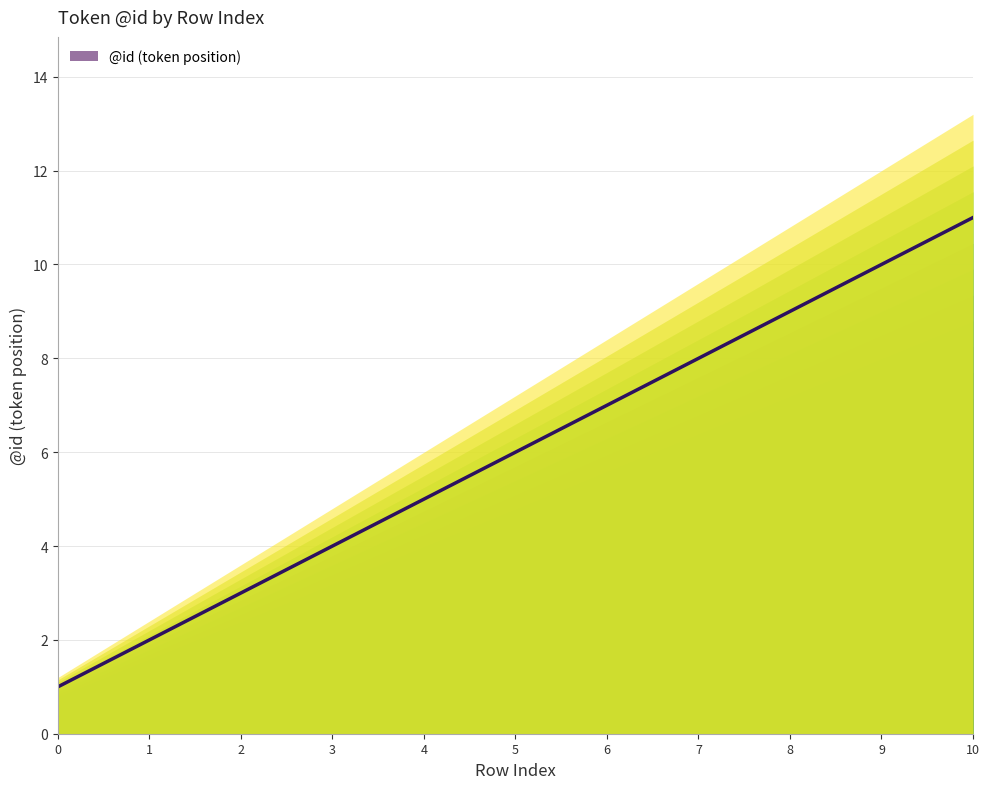

What is the smallest value displayed?

1